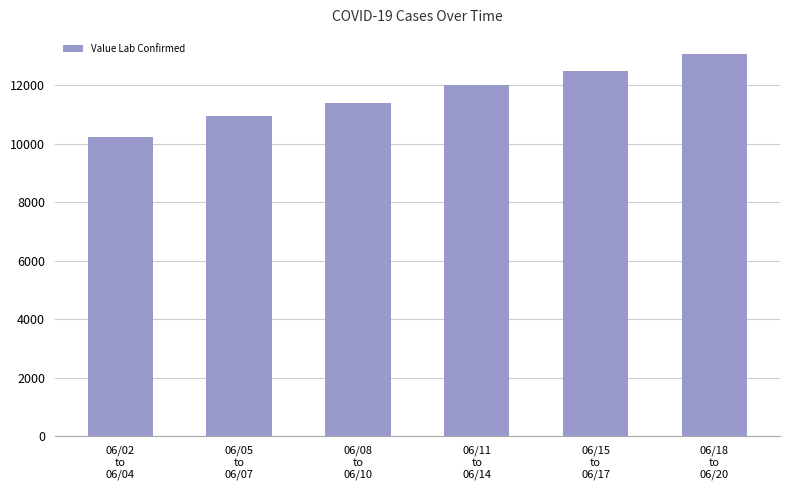

Rank the categories by value from lowest to highest.

06/02
to
06/04, 06/05
to
06/07, 06/08
to
06/10, 06/11
to
06/14, 06/15
to
06/17, 06/18
to
06/20